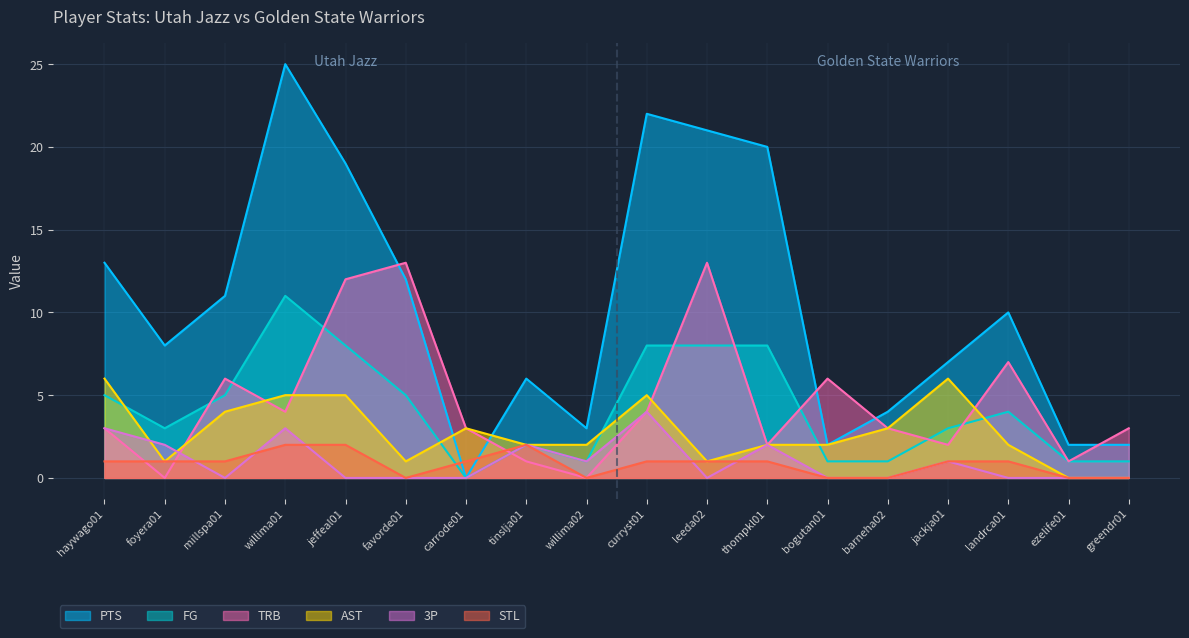

What are all the series names shown in the legend?

PTS, FG, TRB, AST, 3P, STL